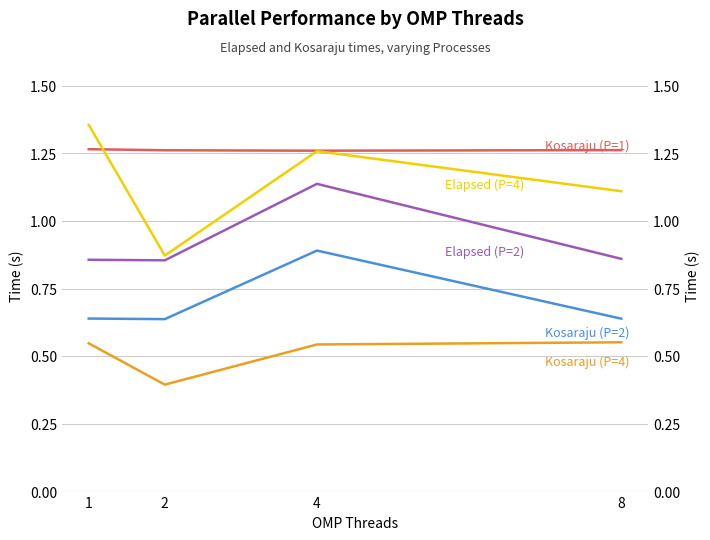

Which series has the largest total across all categories?

Kosaraju (P=1)